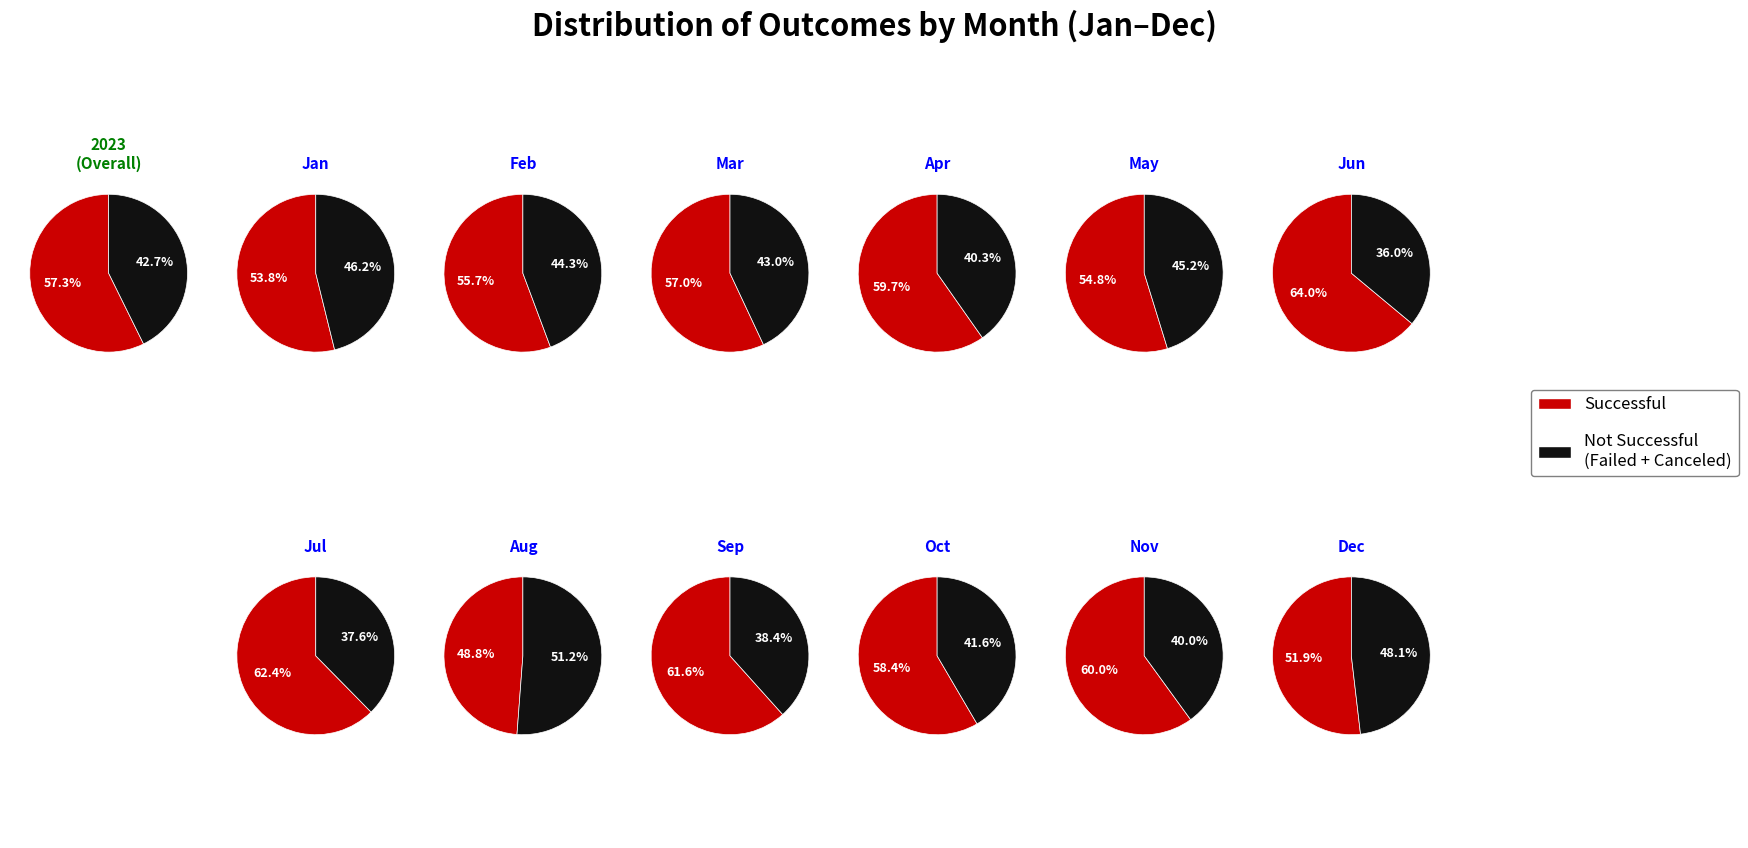

To the nearest percent, what percentage of the pie is Sep?

6%